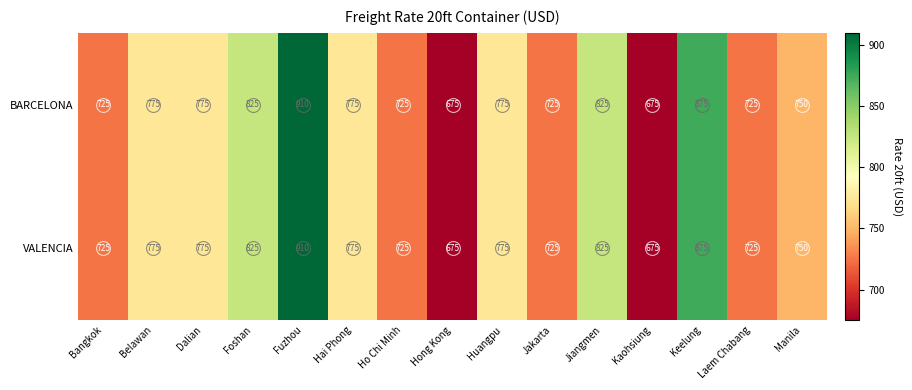

Read the VALENCIA value at Hai Phong.

775